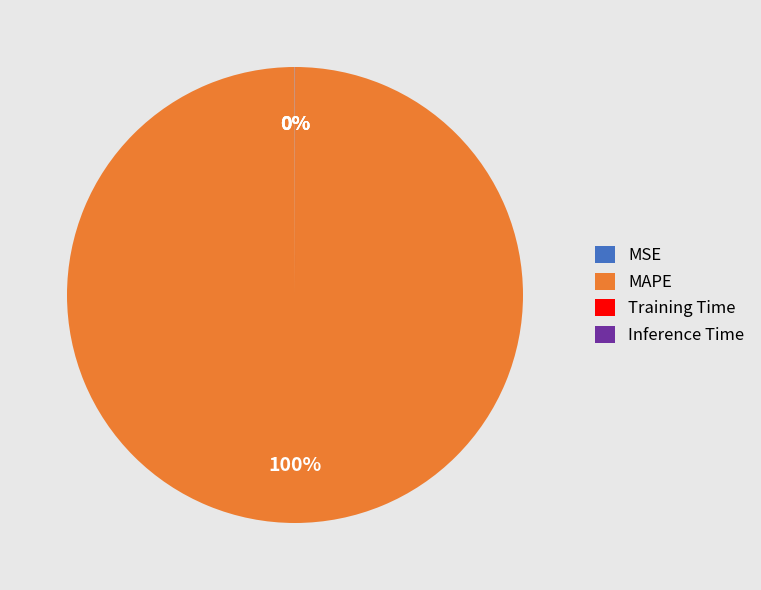

Which category has the biggest portion of the pie?

MAPE